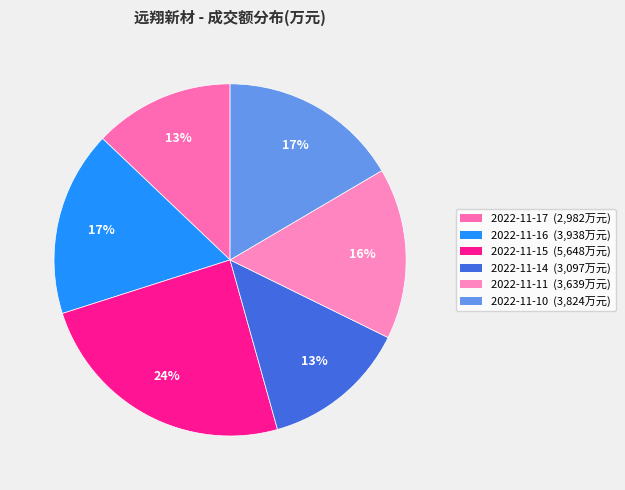

What percentage is the 2022-11-17 slice, to the nearest percent?

13%